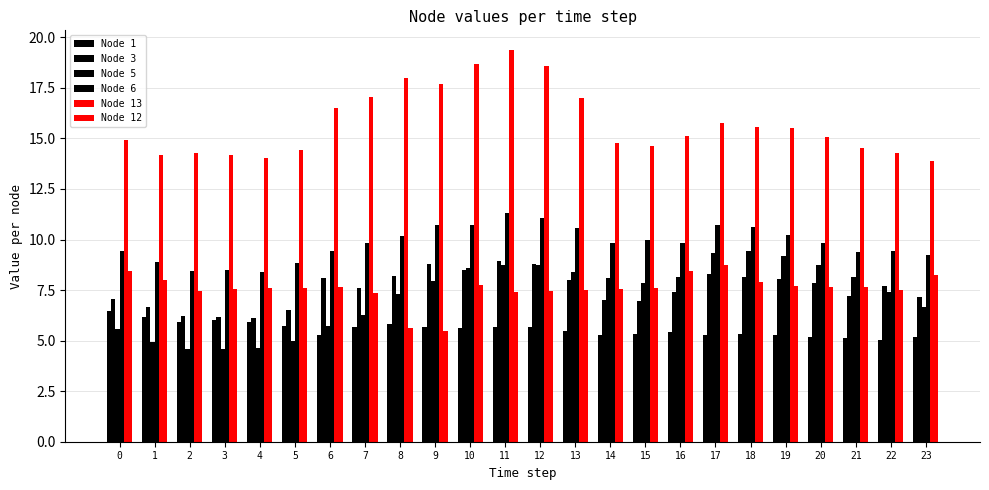

How many bars are there in total?

144